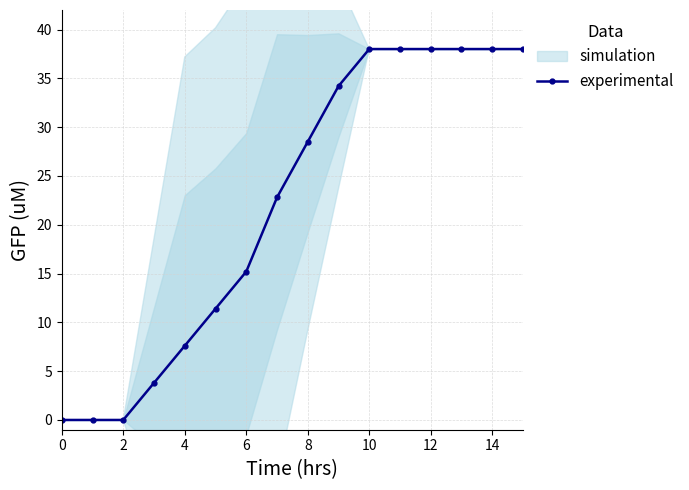

Reading right to left, what are all the values shown in this chart?

38.0	38.0	38.0	38.0	38.0	38.0	34.2	28.5	22.8	15.2	11.4	7.6	3.8	0.0	0.0	0.0